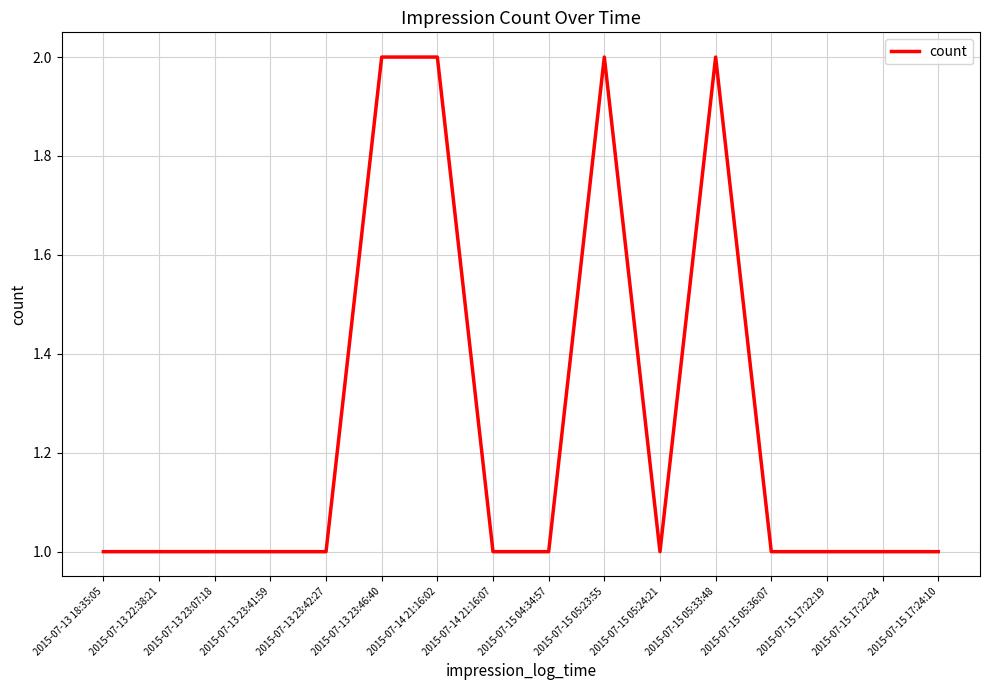

What is the difference between the maximum and second lowest values?

1